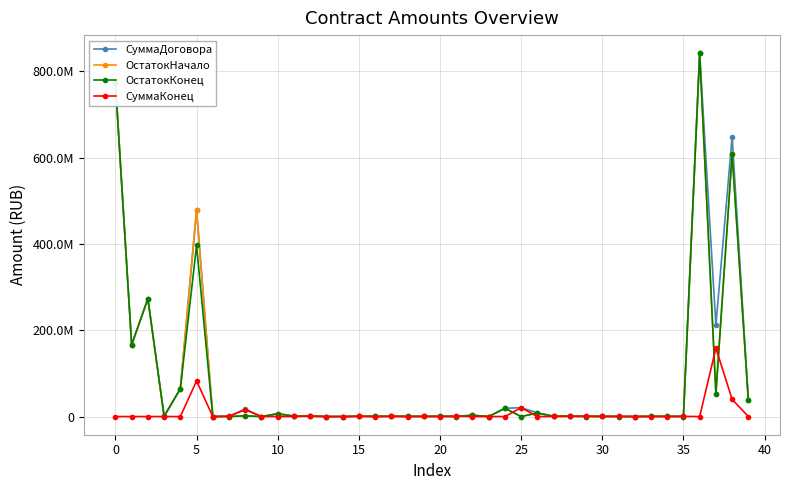

What are all the series names shown in the legend?

СуммаДоговора, ОстатокНачало, ОстатокКонец, СуммаКонец